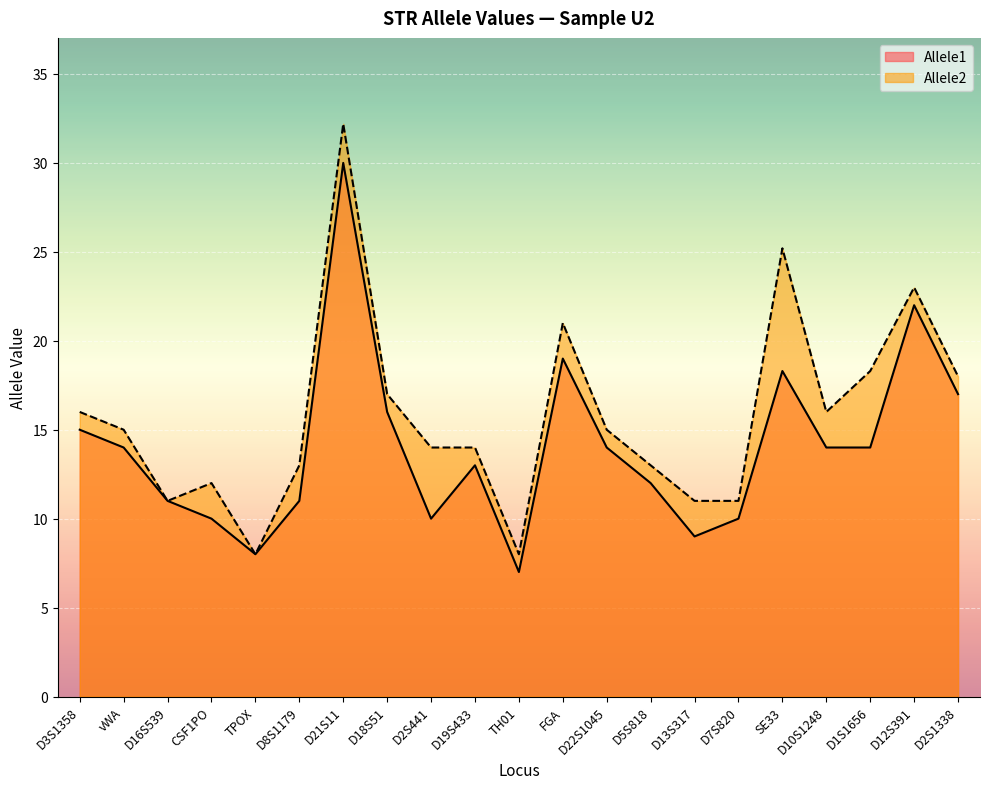

True or false: Allele2 and Allele1 intersect in this chart.

False